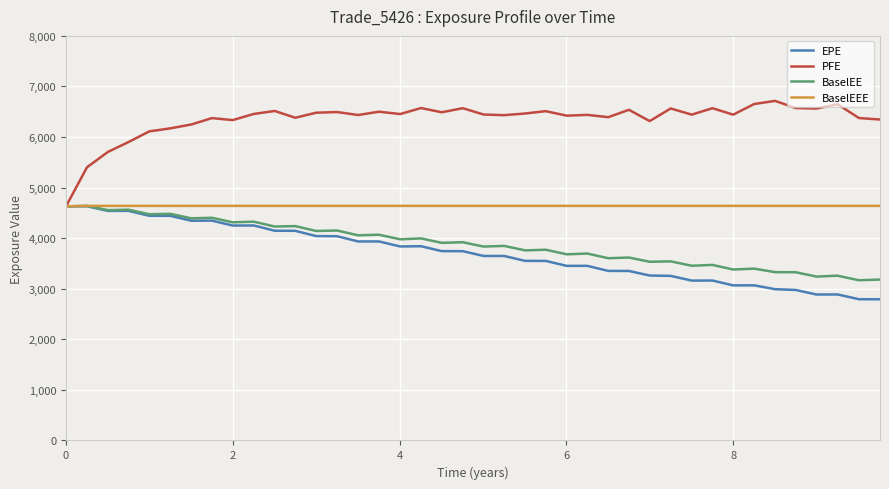

What is the minimum value for BaselEE?

3167.8